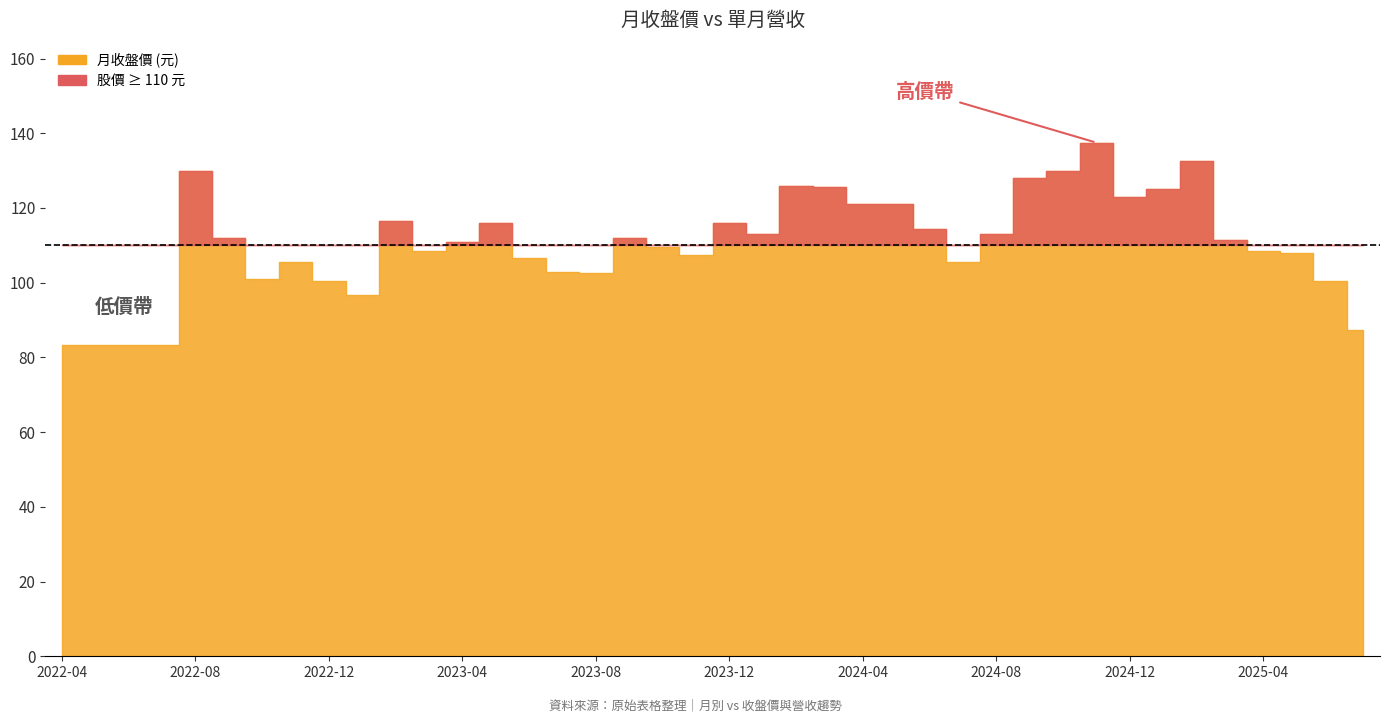

Which category has the highest value in the 月收盤價 series?

2024-11